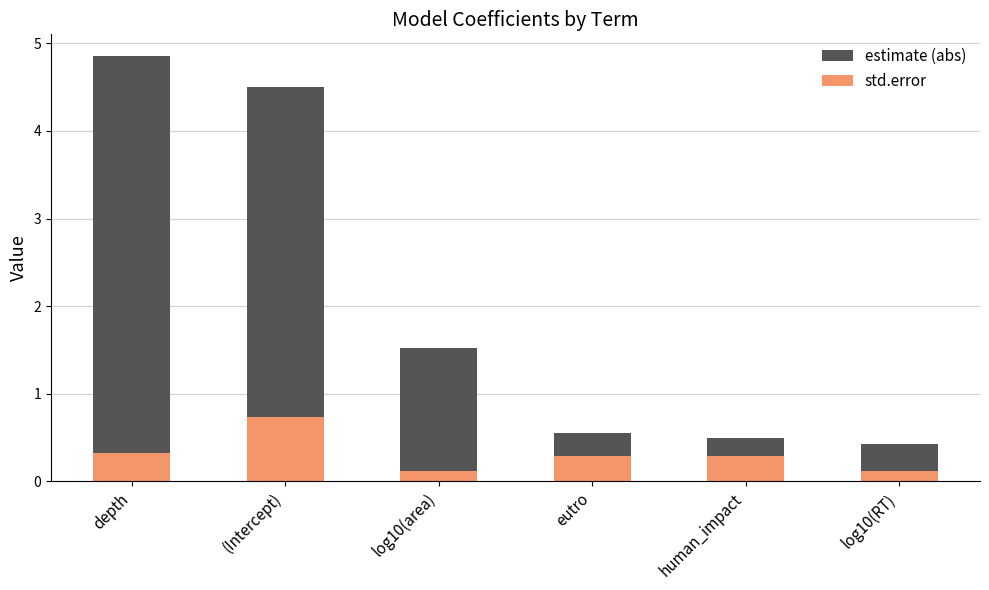

Does the chart contain stacked bars?

No